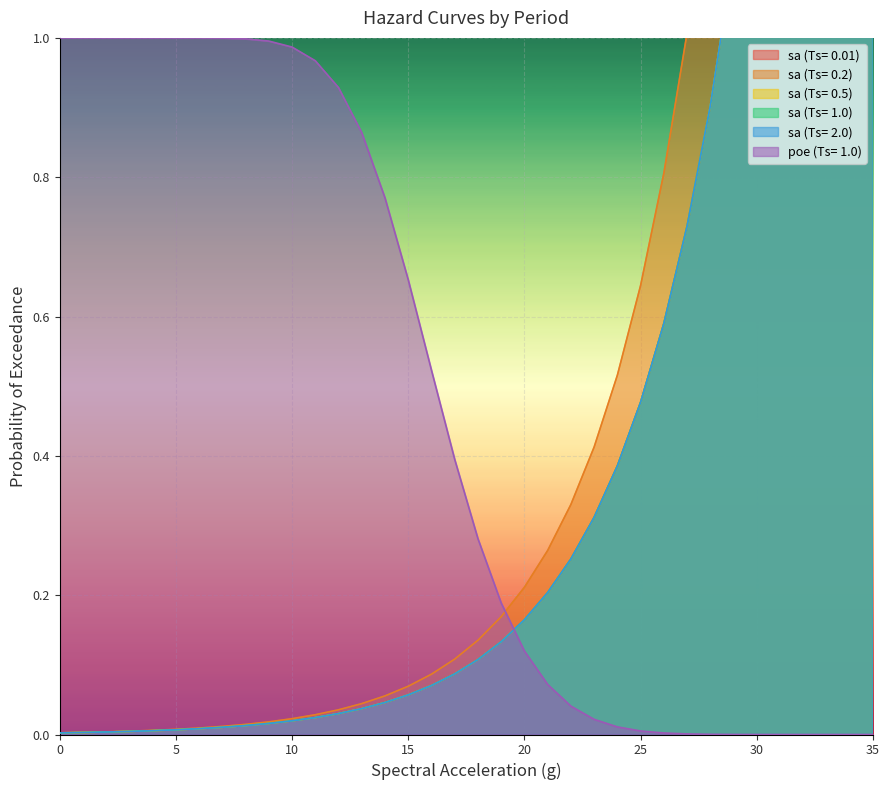

What is the average value of the sa (Ts= 0.5) series?

0.6